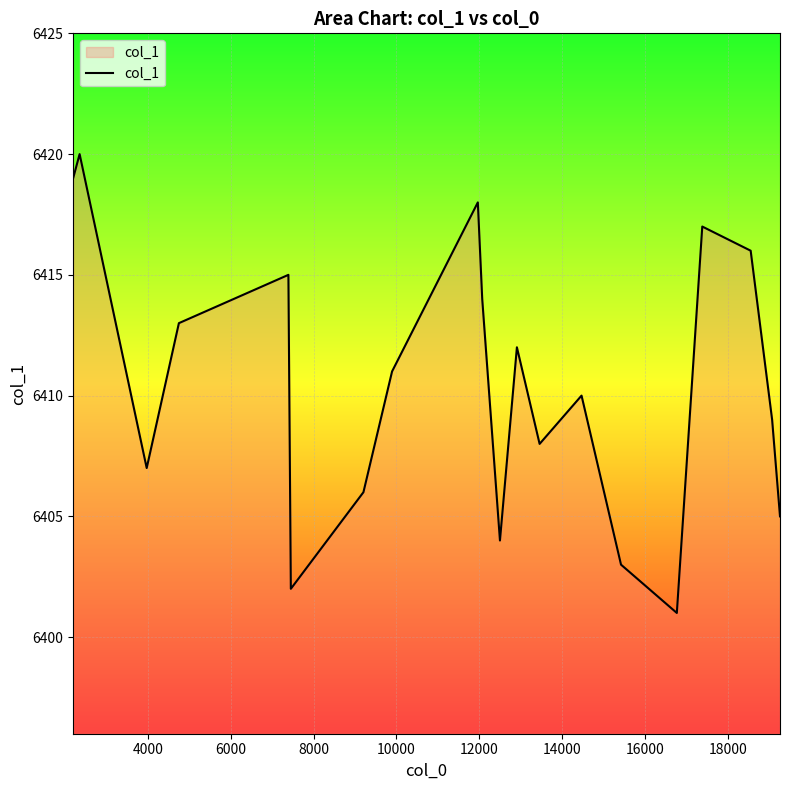

What is the difference between the maximum and minimum values?

19